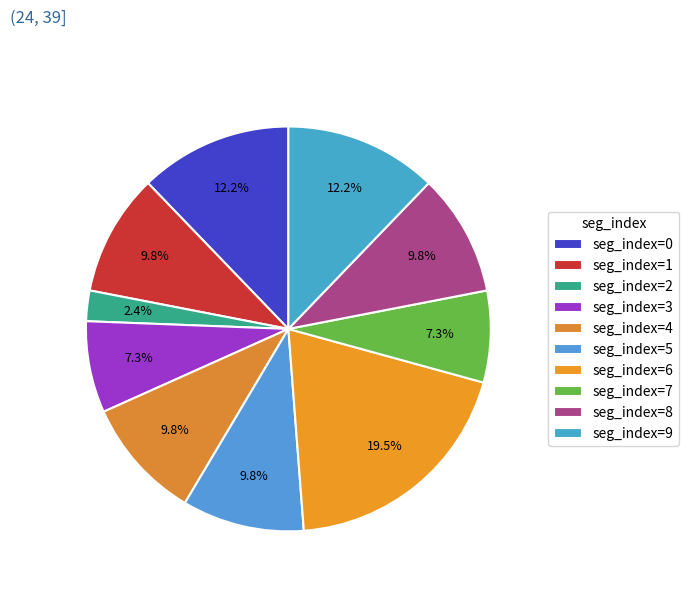

Which category has the biggest portion of the pie?

seg_index=6